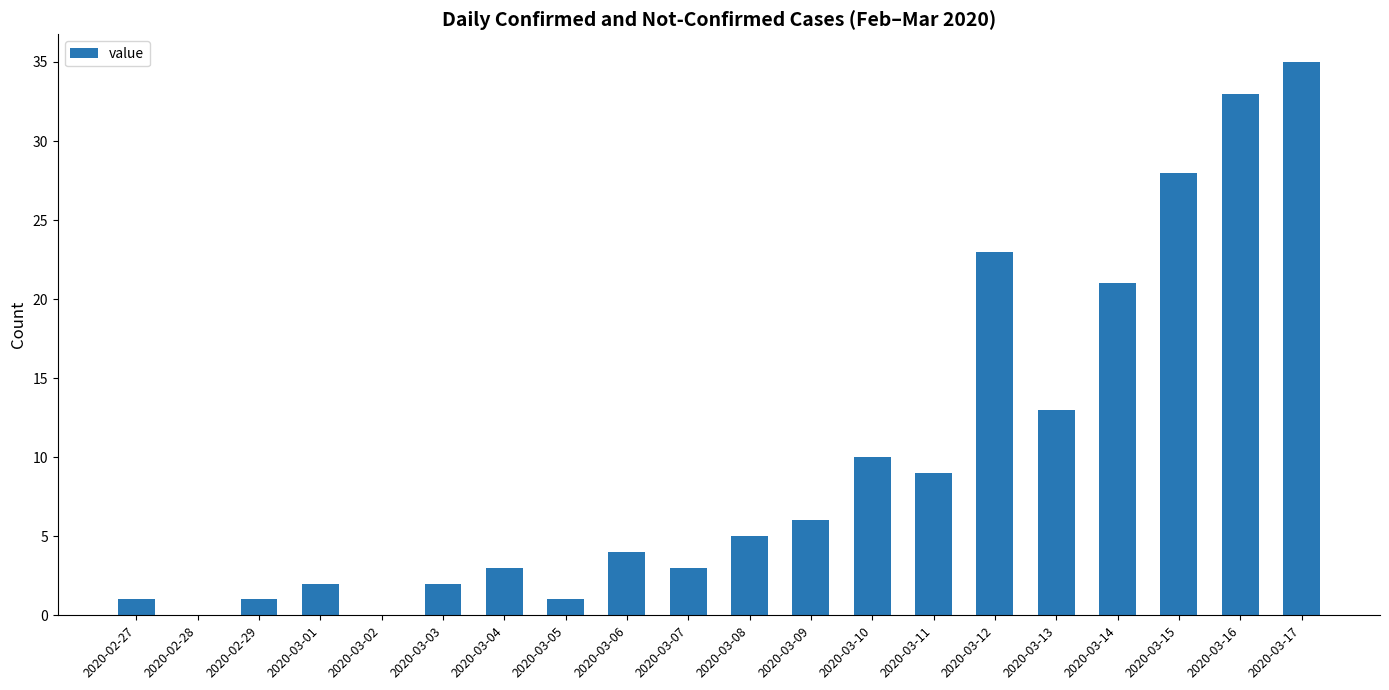

Which has a higher value, 2020-03-16 or 2020-03-15?

2020-03-16